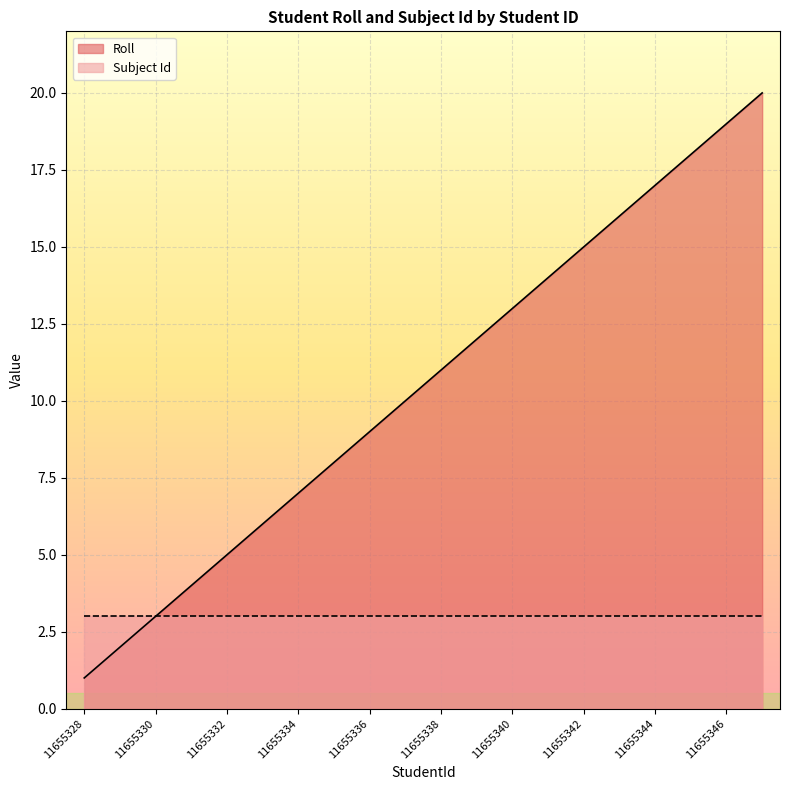

Does the chart display data point markers on the line(s)?

No